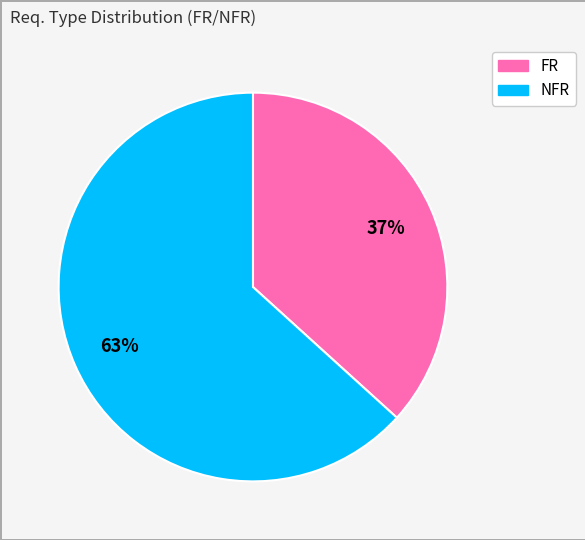

To the nearest percent, what percentage of the pie is NFR?

63%